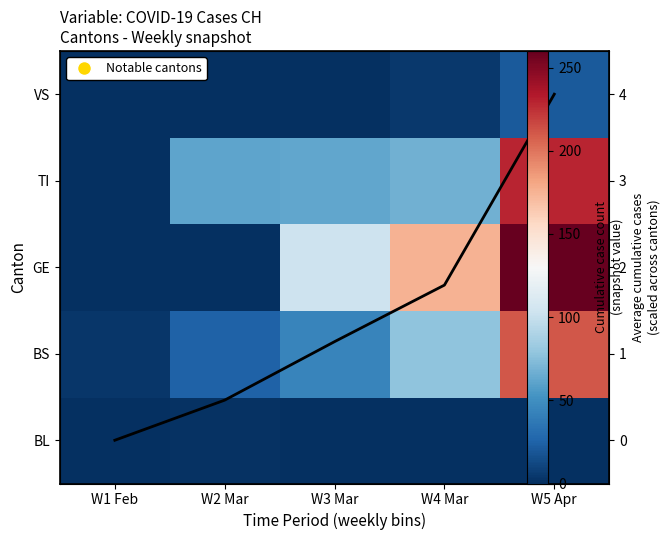

What is the sum of the Mean across cantons values at W1 Feb and W2 Mar?

0.5